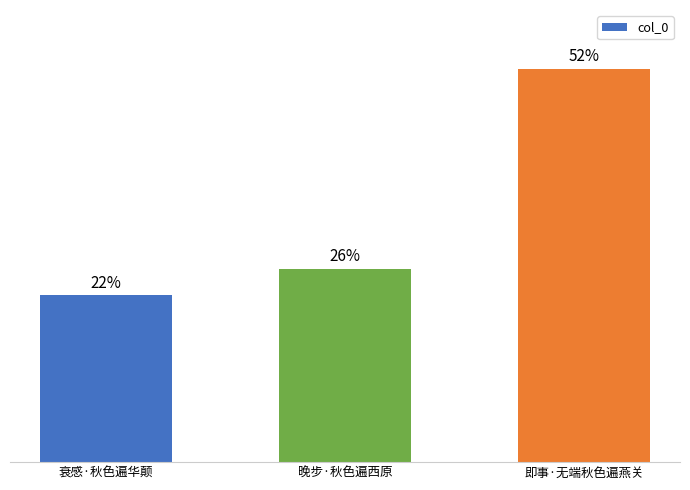

What position from the right is 衰感·秋色遍华颠?

3